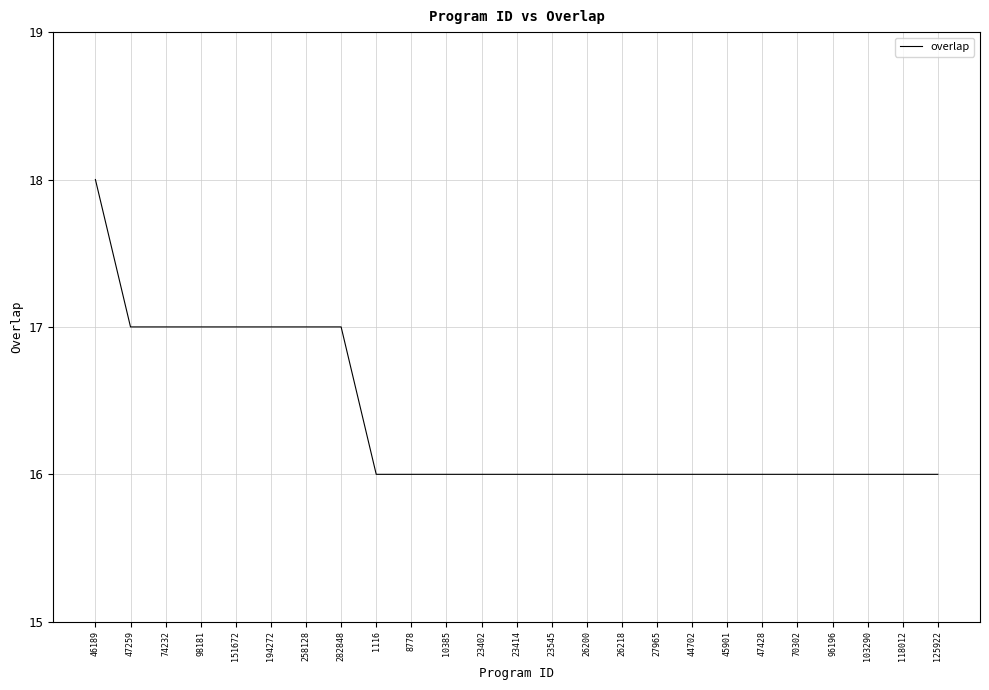

What is the minimum value shown in the chart?

16